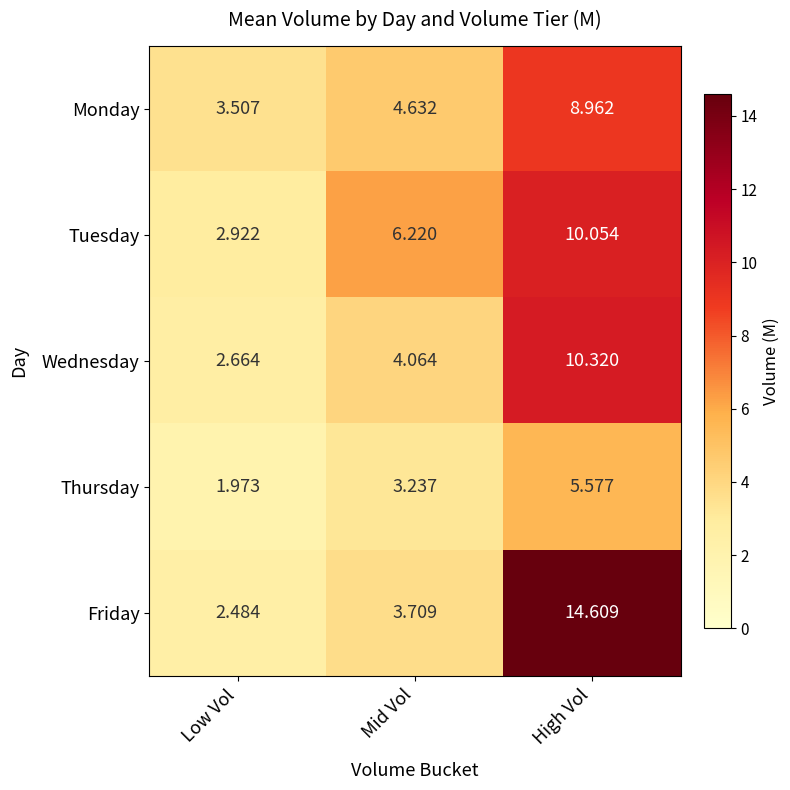

Which label corresponds to the largest value in the chart?

High Vol